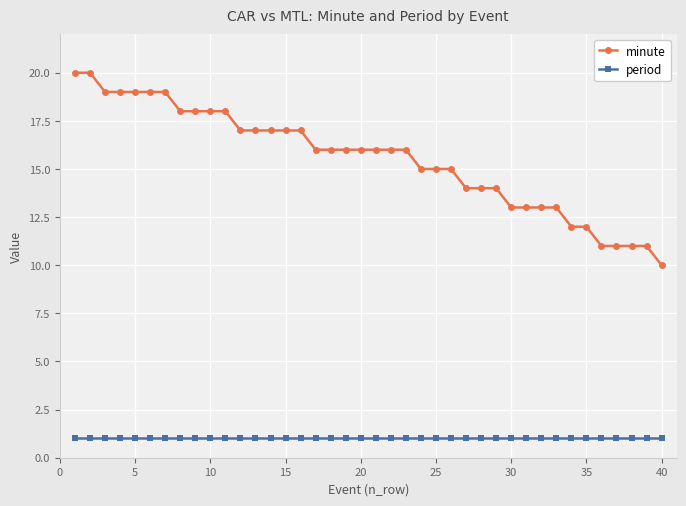

What is the value of the period point at the 11th from the left?

1